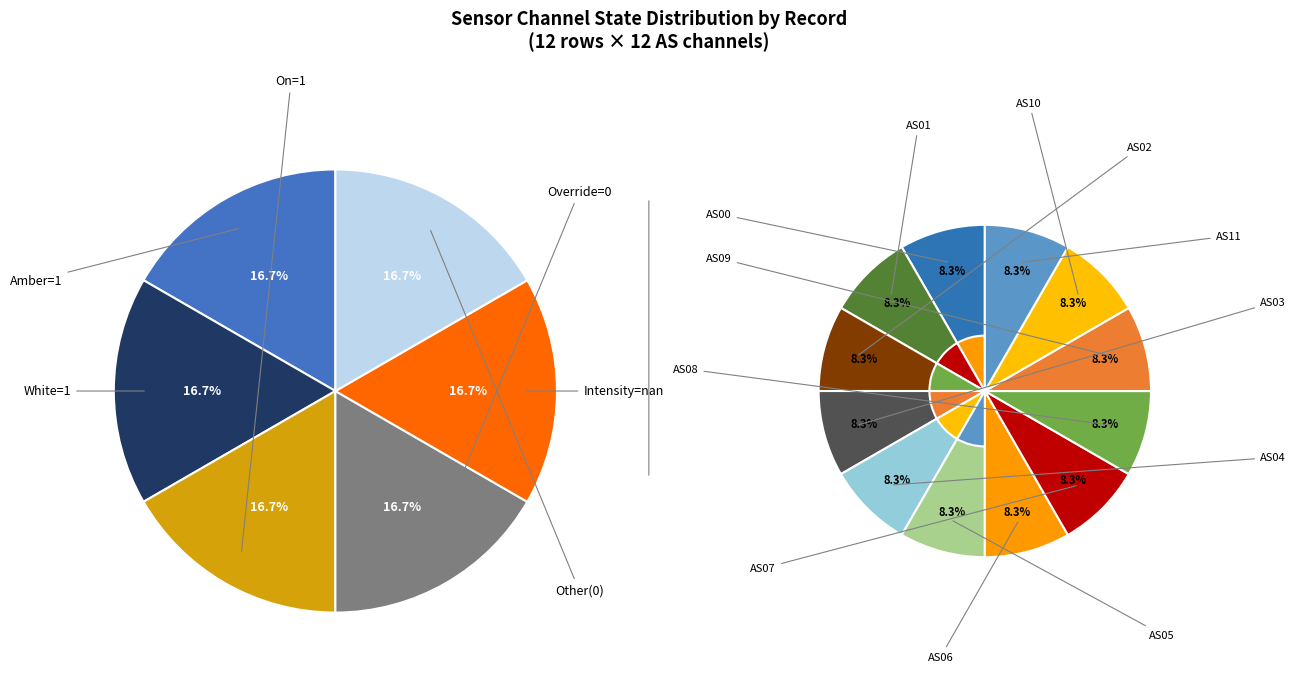

Which category has the smallest portion of the pie?

AS00